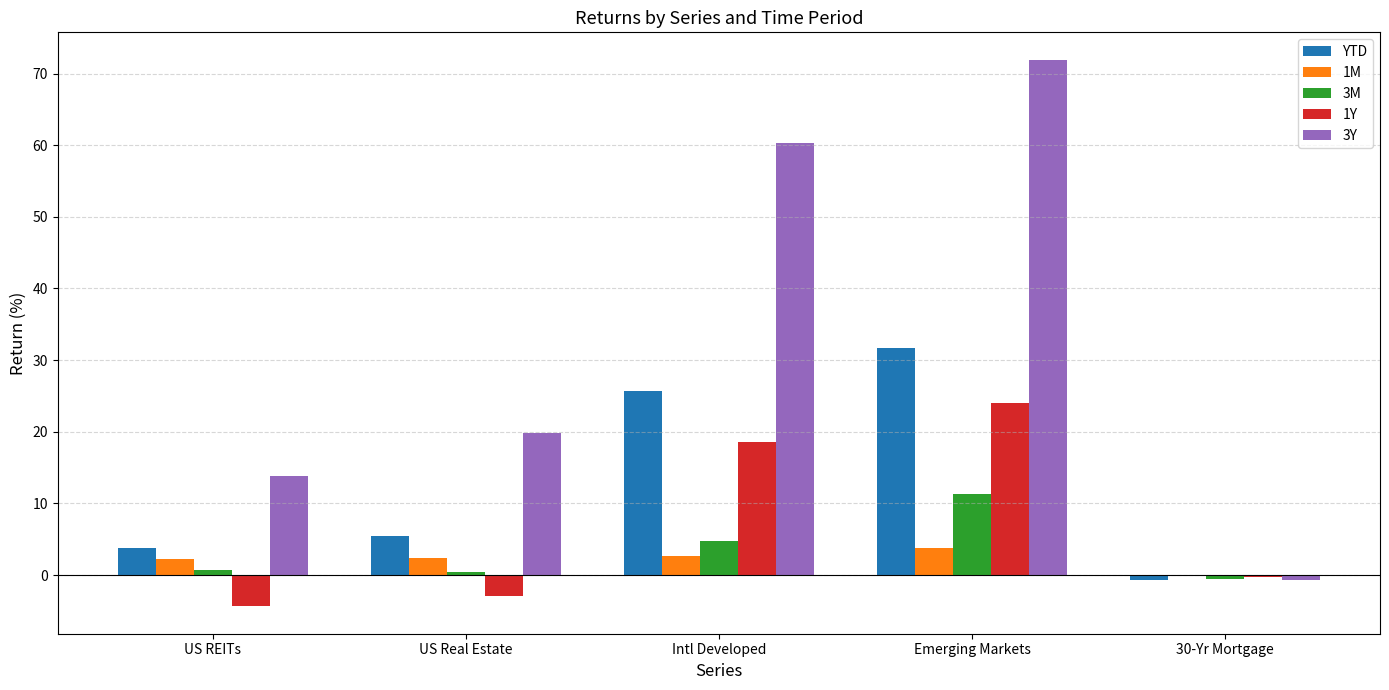

What is the highest value of the 3M series?

11.3